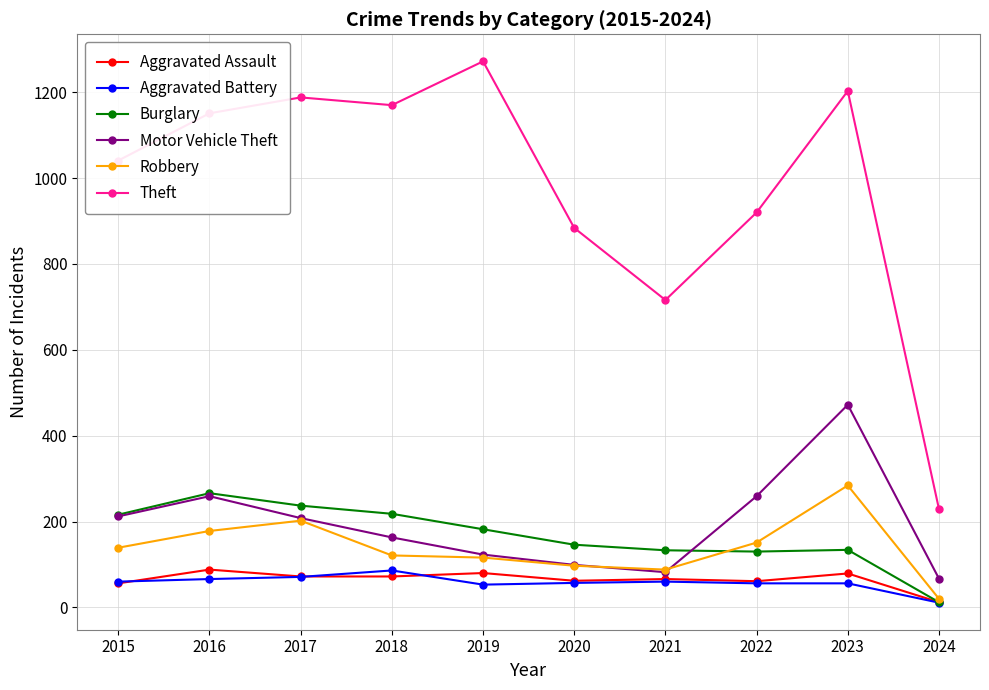

True or false: Motor Vehicle Theft has more than 1 interior local peaks.

True